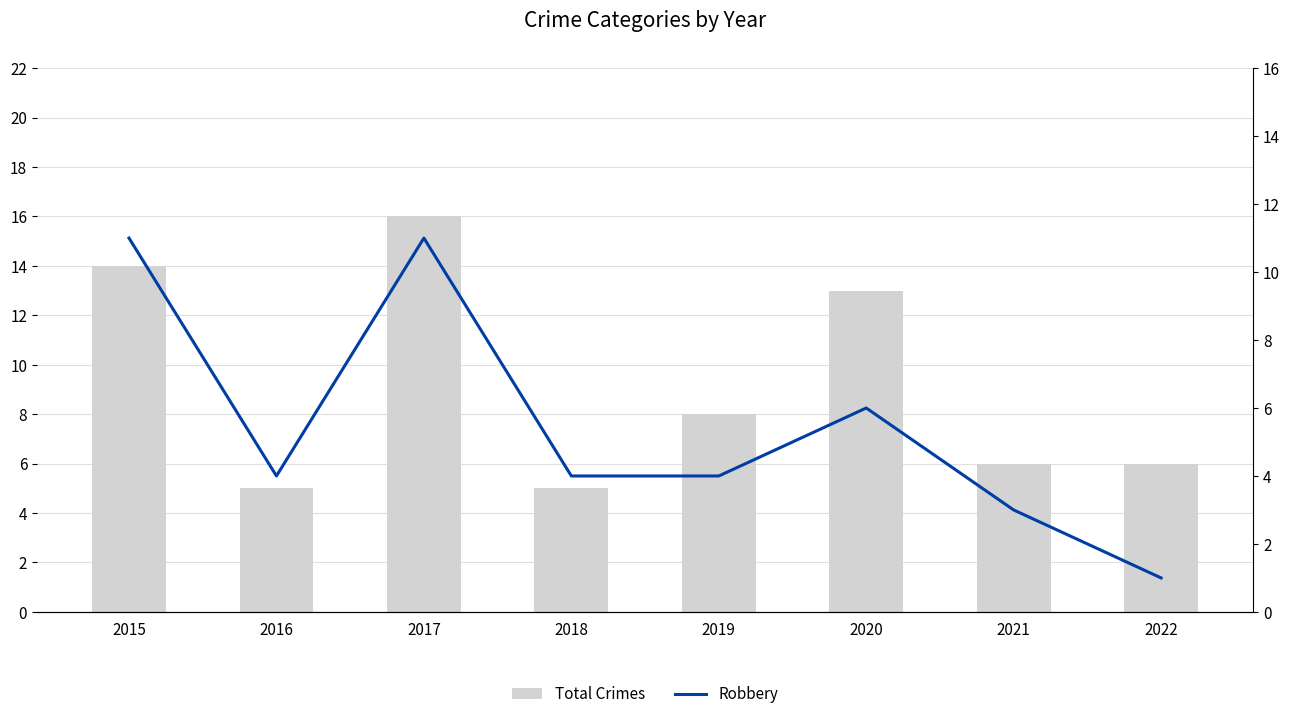

At which label is Robbery closest to 6?

2020